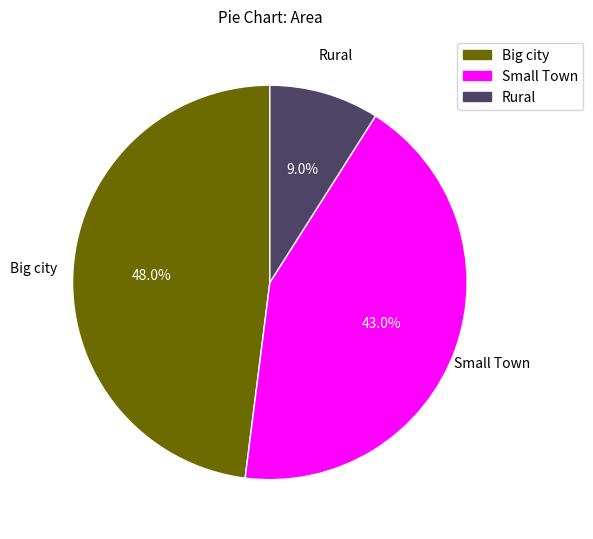

Which slice is the largest?

Big city